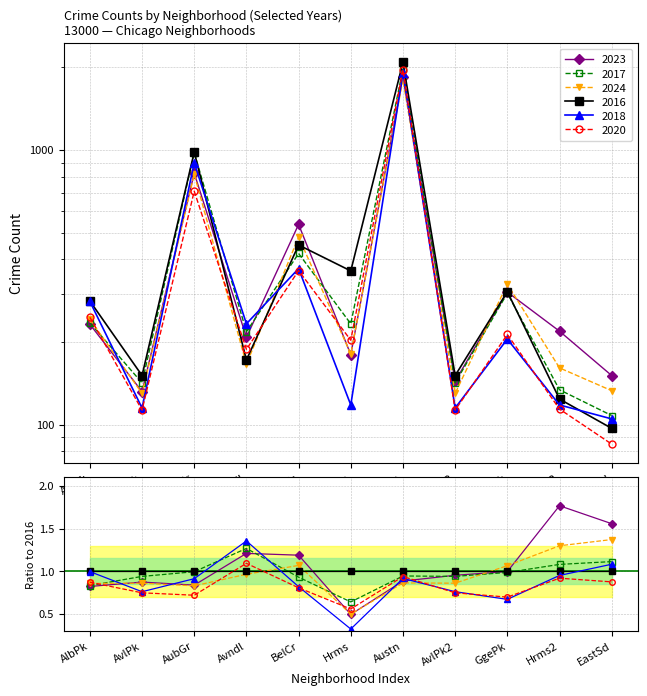

Which series ends up on top after the final intersection of 2018 and 2024?

2024